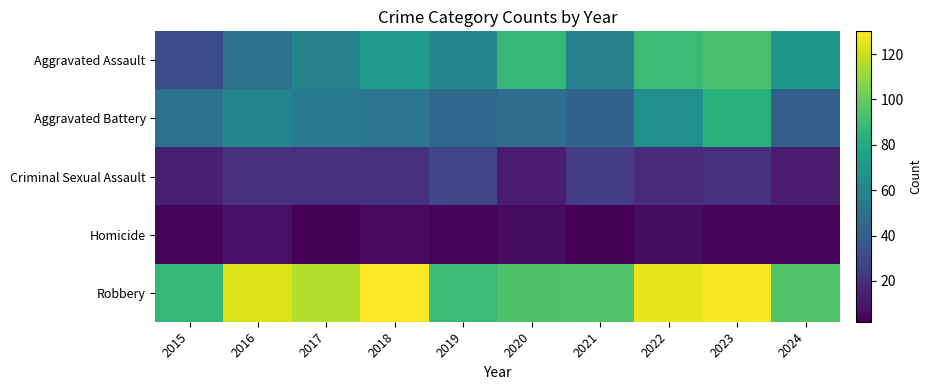

Reading left to right, list all the values displayed in this chart.

Aggravated Assault: 2015=31	2016=50	2017=59	2018=72	2019=61	2020=87	2021=58	2022=89	2023=93	2024=70
Aggravated Battery: 2015=50	2016=60	2017=54	2018=52	2019=45	2020=48	2021=43	2022=66	2023=83	2024=41
Criminal Sexual Assault: 2015=13	2016=20	2017=19	2018=20	2019=29	2020=12	2021=24	2022=18	2023=20	2024=12
Homicide: 2015=4	2016=8	2017=2	2018=5	2019=3	2020=6	2021=2	2022=6	2023=4	2024=4
Robbery: 2015=87	2016=123	2017=115	2018=130	2019=89	2020=94	2021=95	2022=125	2023=128	2024=95